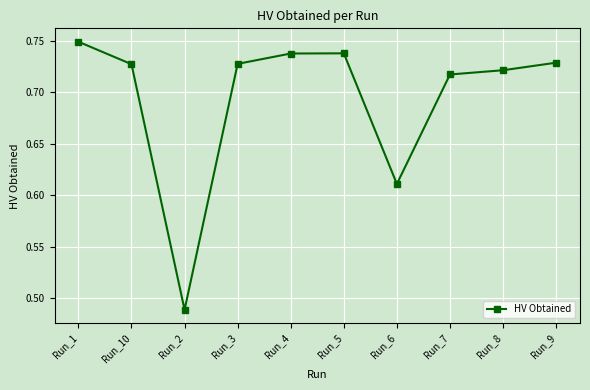

The value at Run_7 is 1.0. True or false?

False